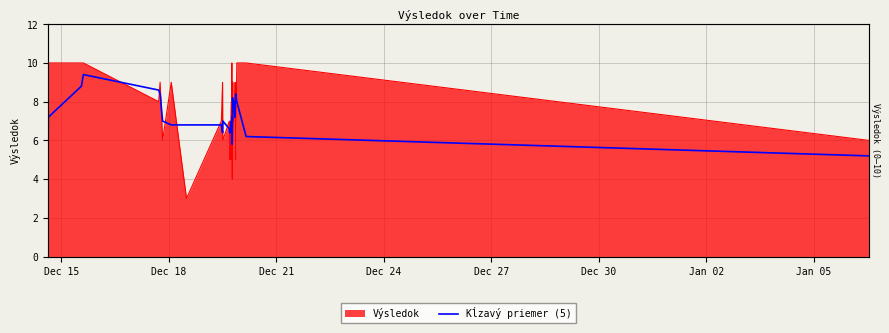

What is the label of the 5th point from the left?

Dec 27